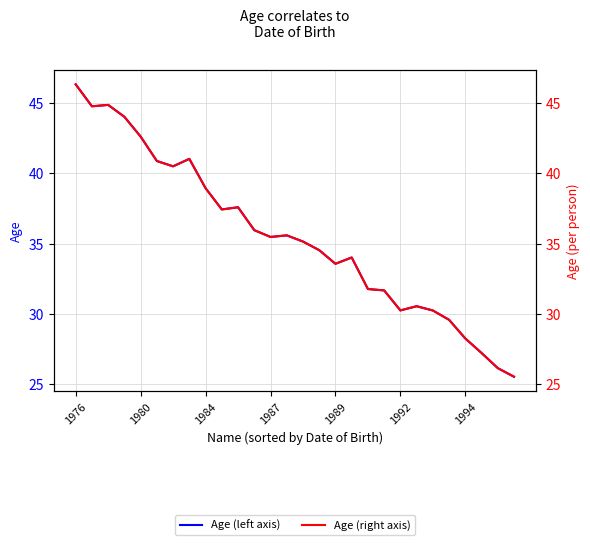

True or false: Age (right) and Age intersect in this chart.

False